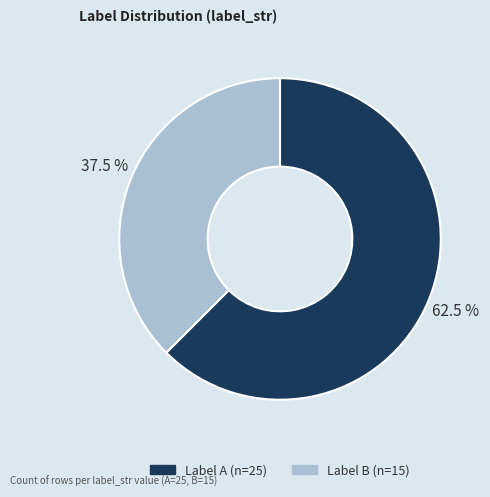

Is there any slice that represents more than half of the pie?

Yes